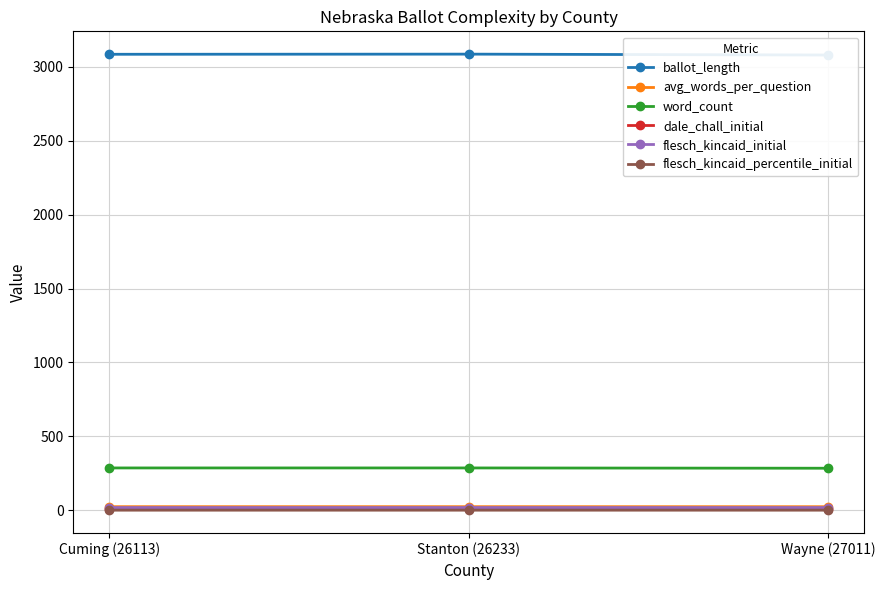

What is the sum of all flesch_kincaid_initial values?

53.6